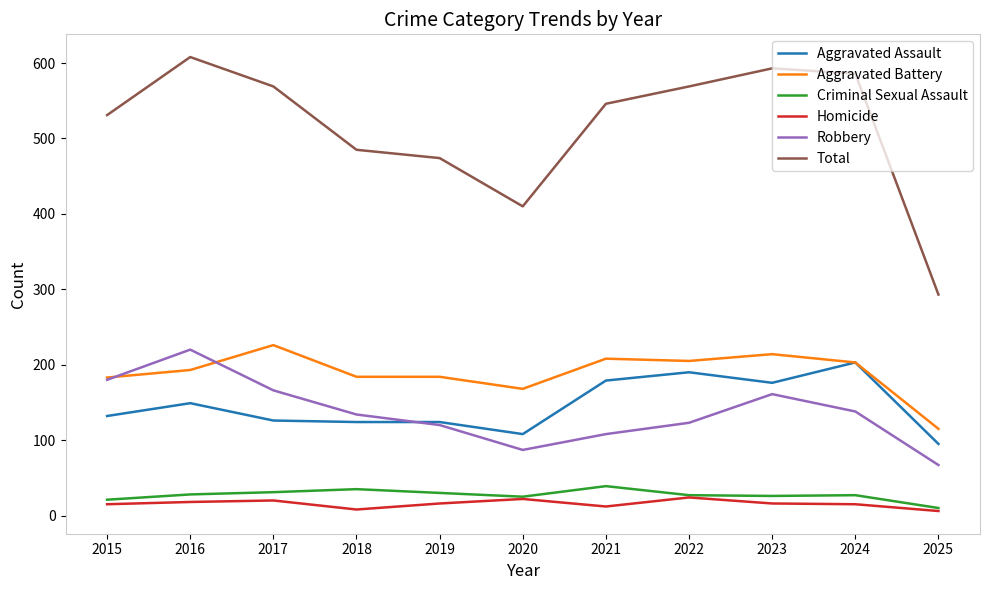

What is the difference between the highest and lowest values at 2023?

577